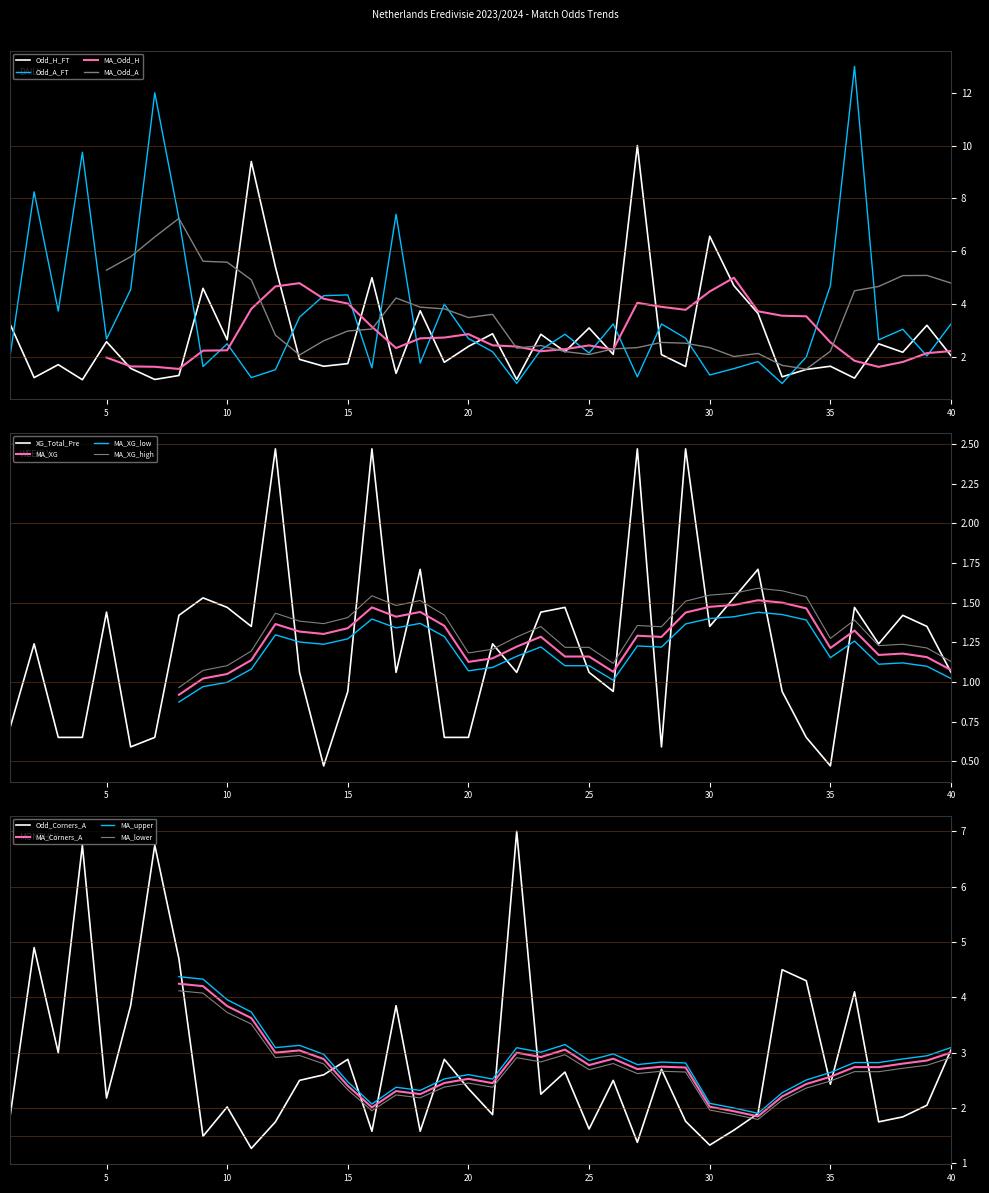

What is the minimum value shown in the chart?

0.5